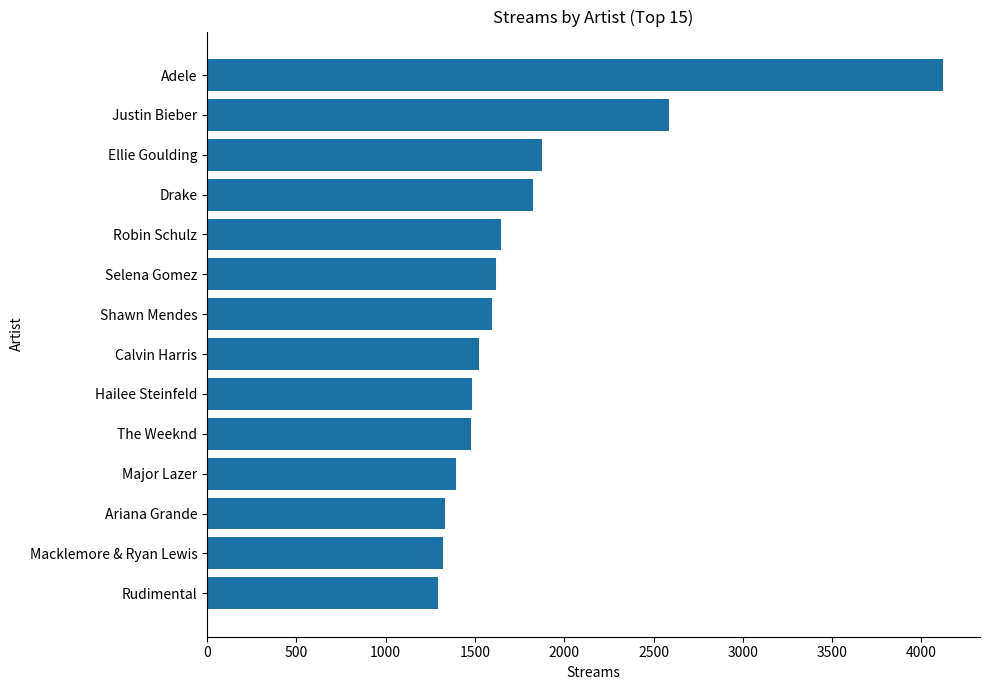

What position from the left is Selena Gomez?

7